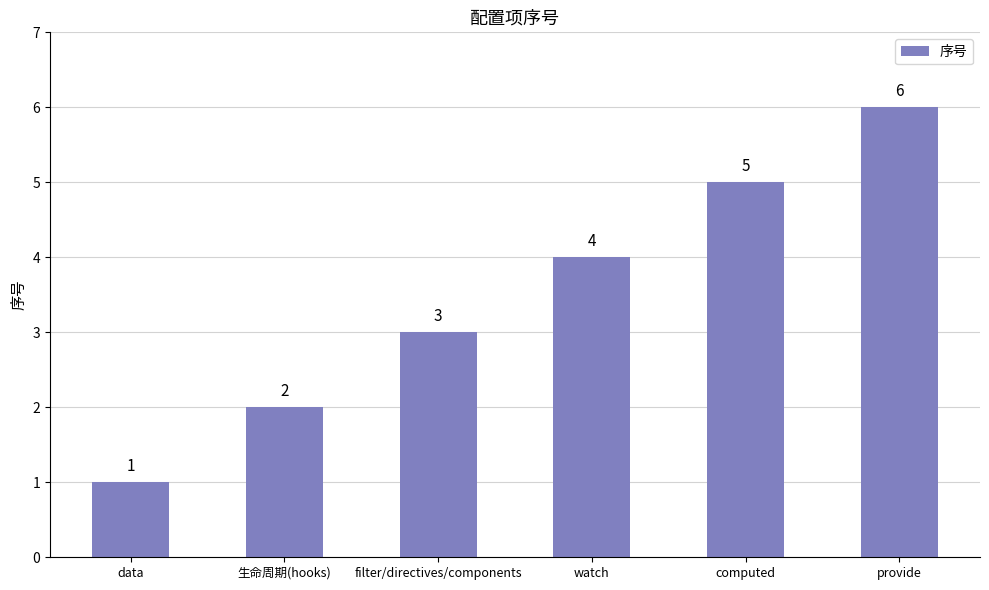

How many data points does each series have?

6